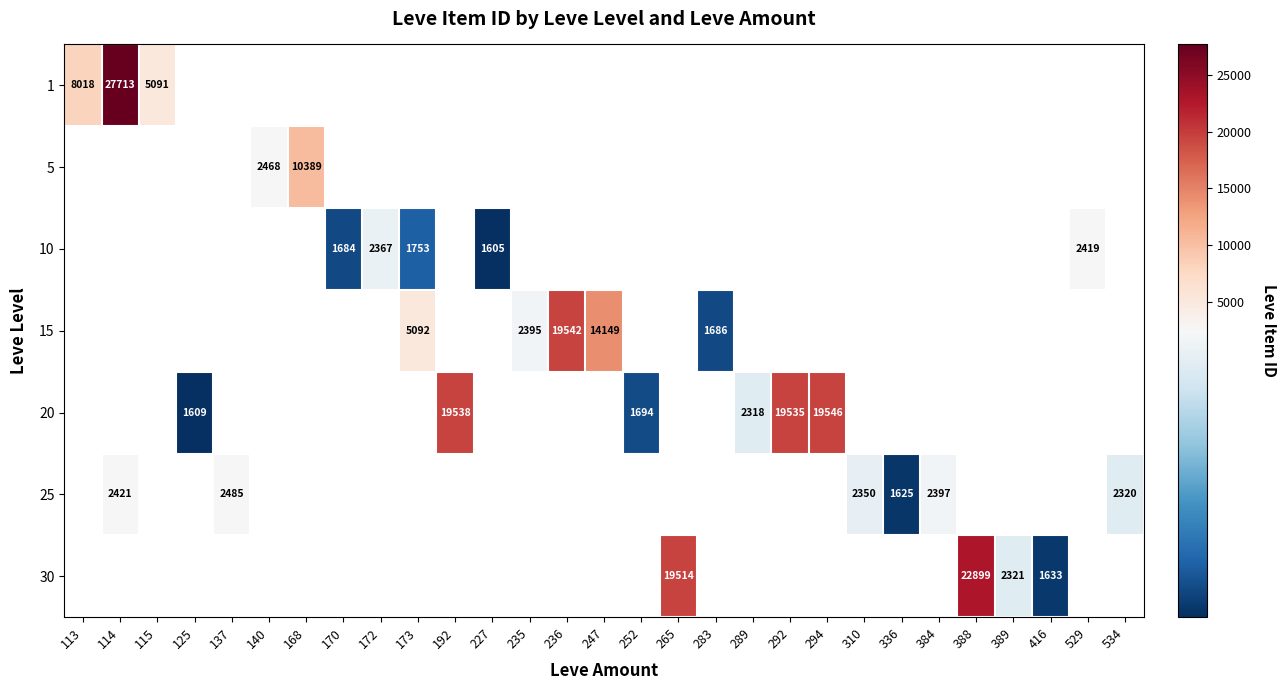

How many series are shown in this chart?

7